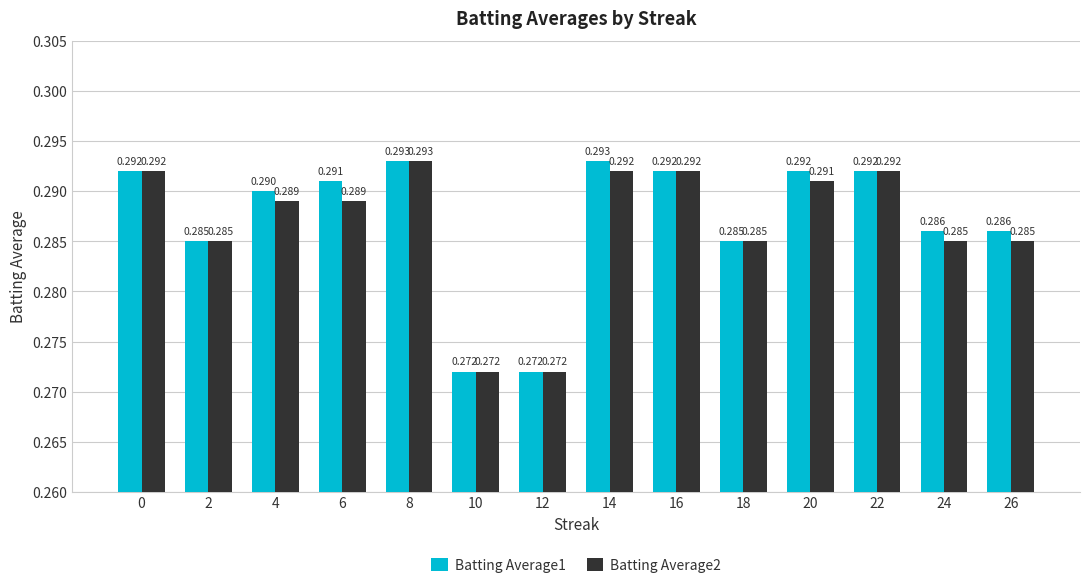

Is the value of Batting Average2 at 22 greater than the value of Batting Average1 at 8?

No